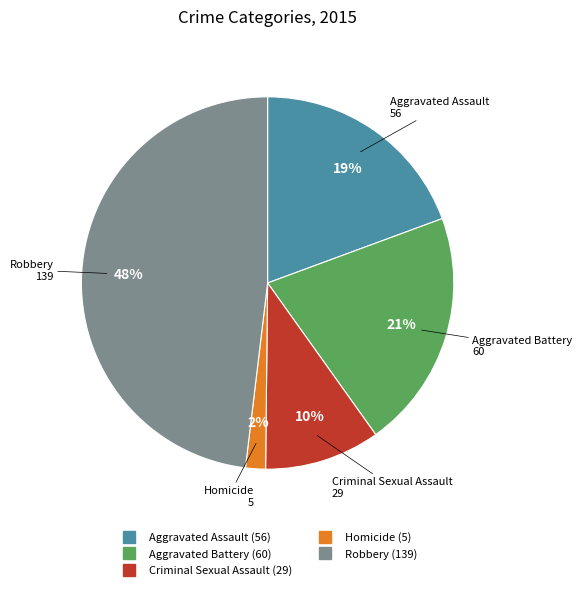

How many slices are in this pie chart?

5